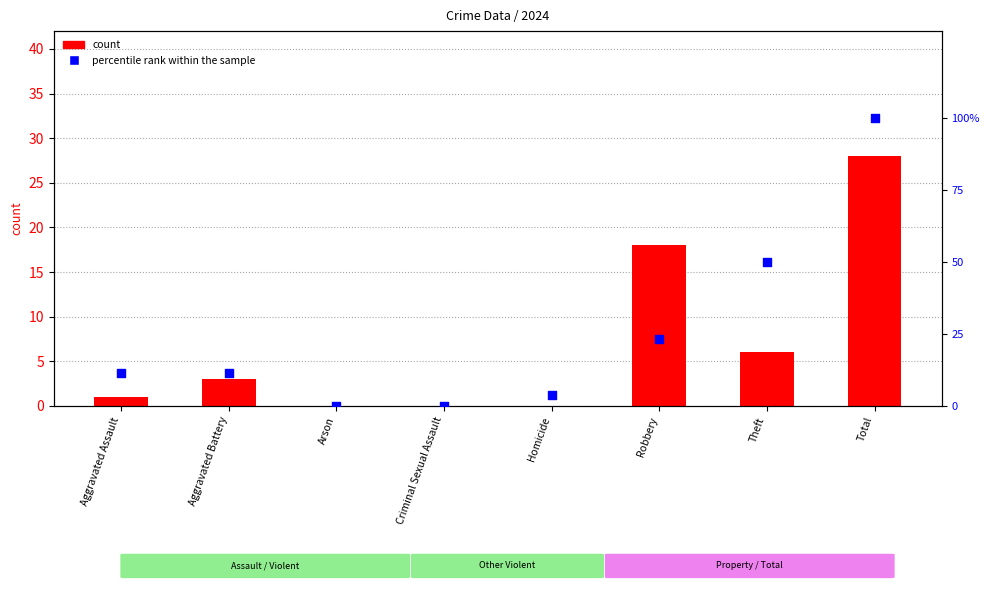

At how many categories does at least one series exceed 99?

1